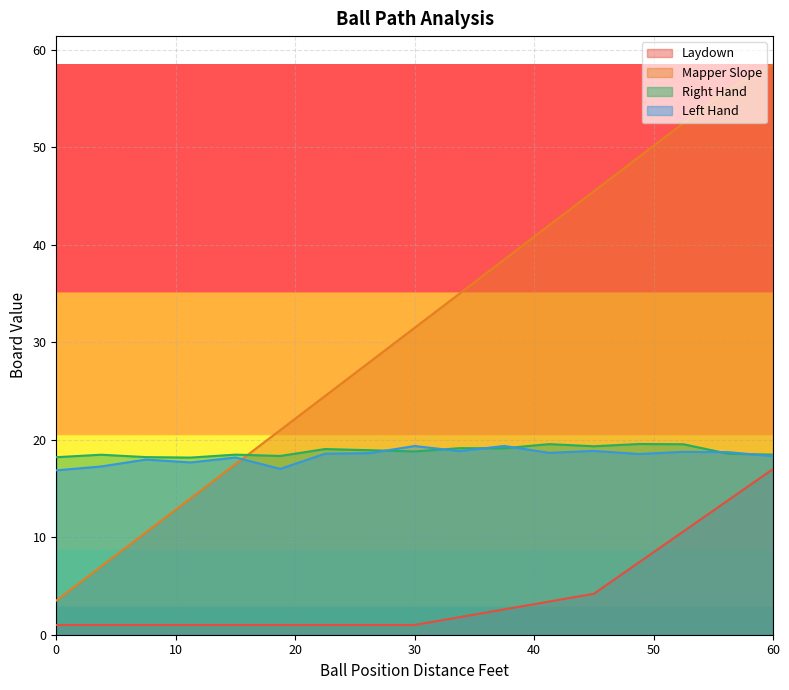

Reading left to right, extract all data points from this chart.

Laydown: 1.0	1.0	1.0	1.0	1.0	1.0	1.0	1.0	1.0	1.8	2.6	3.4	4.2	7.4	10.6	13.8	17.0
Mapper Slope: 3.5	7.0	10.5	14.0	17.5	21.0	24.5	28.0	31.5	35.0	38.5	42.0	45.5	49.0	52.5	56.0	58.5
Right Hand: 18.2	18.5	18.2	18.2	18.5	18.3	19.1	18.9	18.8	19.1	19.1	19.6	19.3	19.6	19.5	18.6	18.5
Left Hand: 16.9	17.3	18.0	17.7	18.2	17.0	18.6	18.6	19.4	18.8	19.4	18.7	18.9	18.5	18.8	18.7	18.3